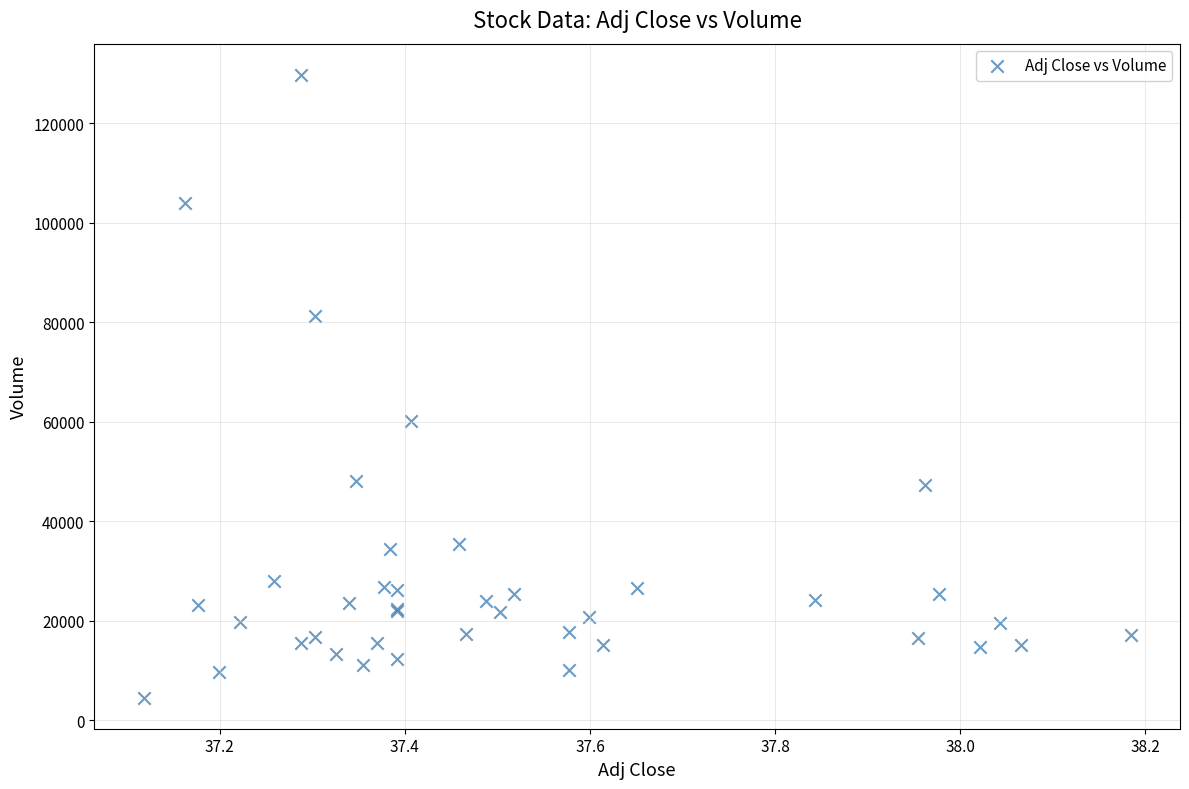

What Y value in the scatter plot is closest to 67150?

60200